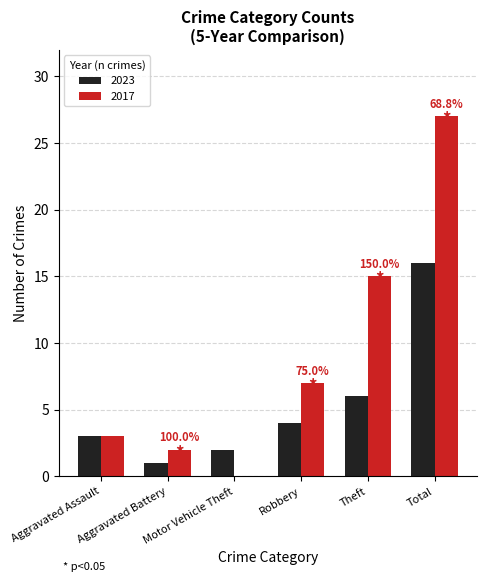

Count the number of categories in the chart.

6